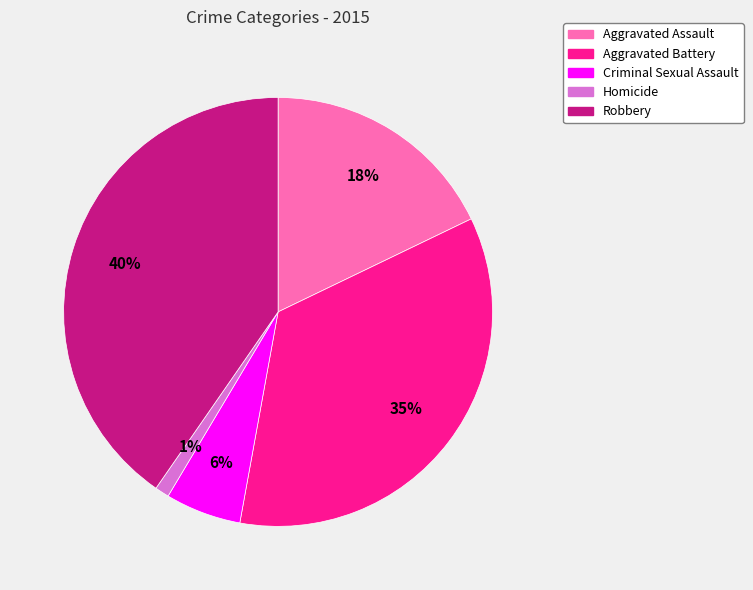

Between Robbery and Criminal Sexual Assault, which is larger?

Robbery